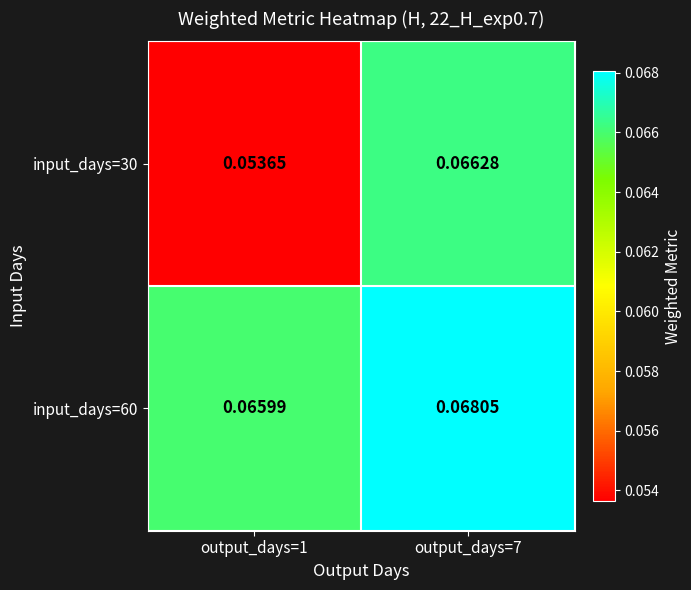

Rank the series at output_days=7 from highest to lowest value.

input_days=60, input_days=30